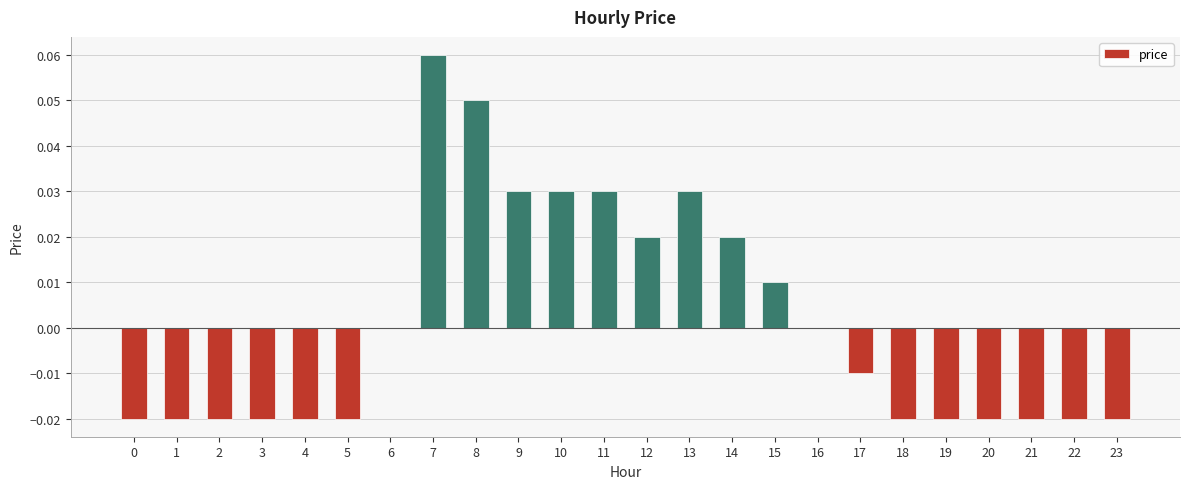

The chart shows a value of -0.0 at 20. True or false?

True